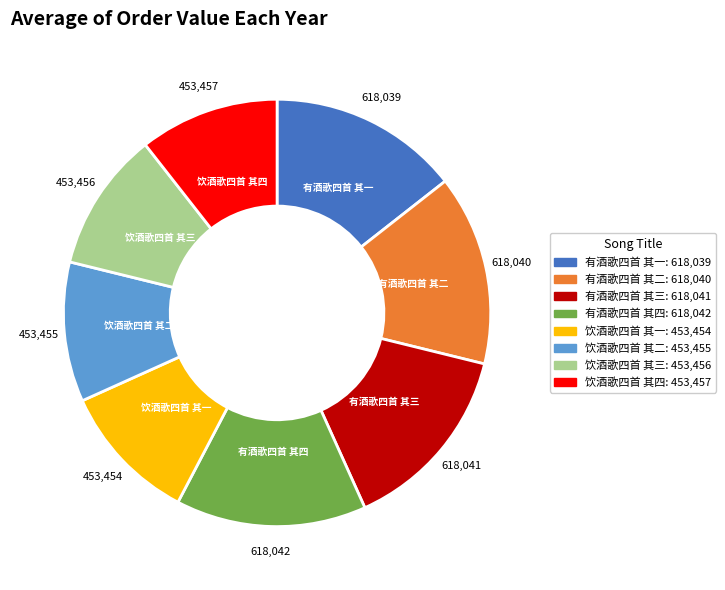

Which has a higher value, 饮酒歌四首 其二 or 有酒歌四首 其二?

有酒歌四首 其二